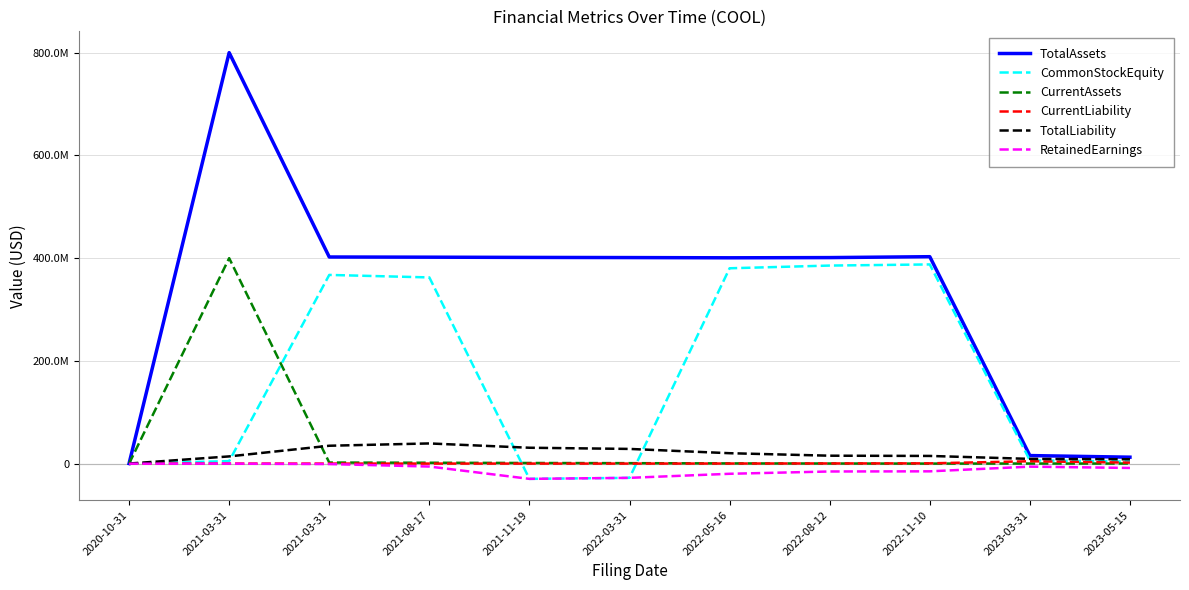

Between which two adjacent categories do CurrentAssets and CommonStockEquity first intersect?

2021-03-31 and 2021-03-31